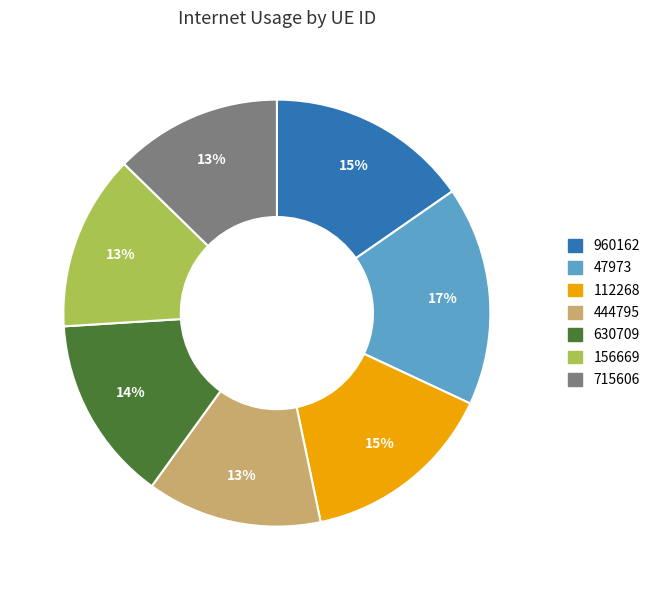

Is it true that 715606 is 13% of the pie?

True